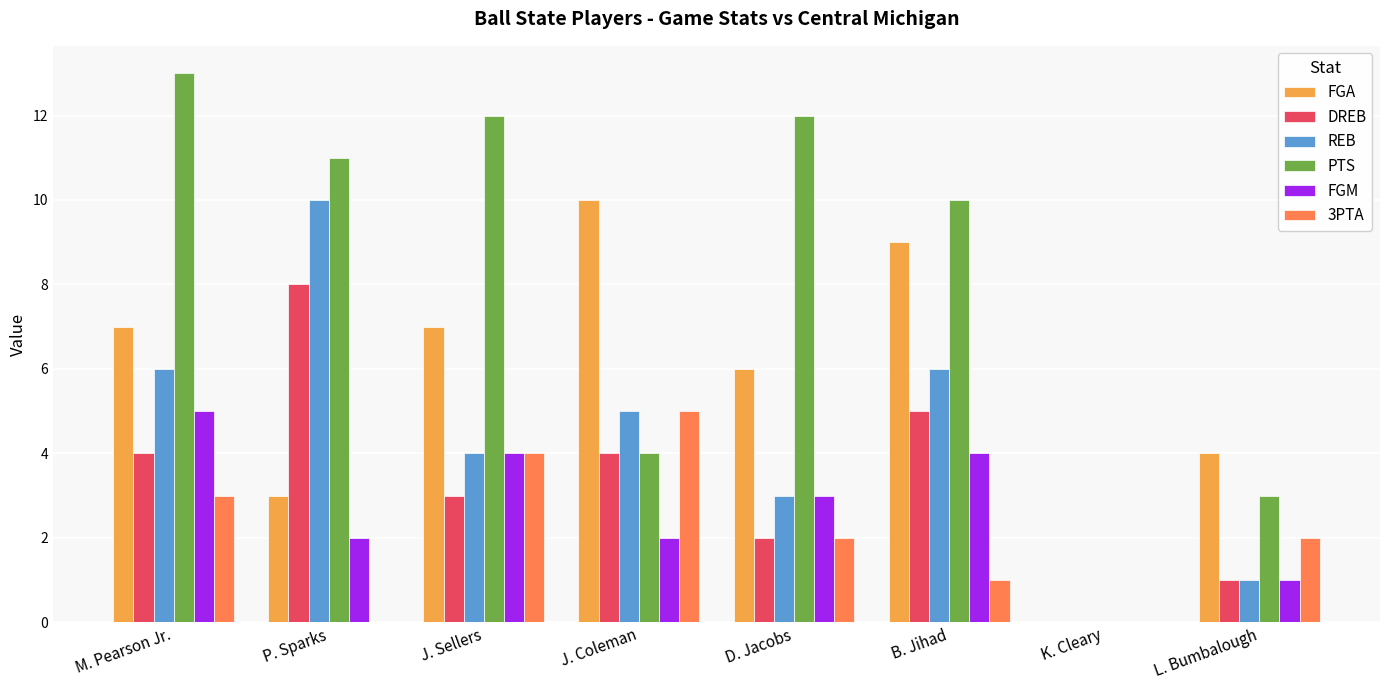

At which label does REB reach its peak?

P. Sparks